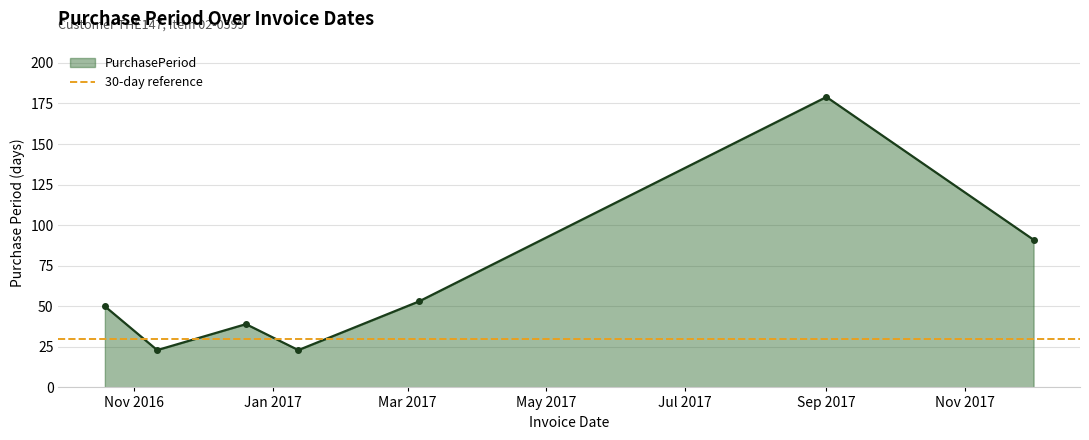

Where is the first local minimum?

2016-11-11